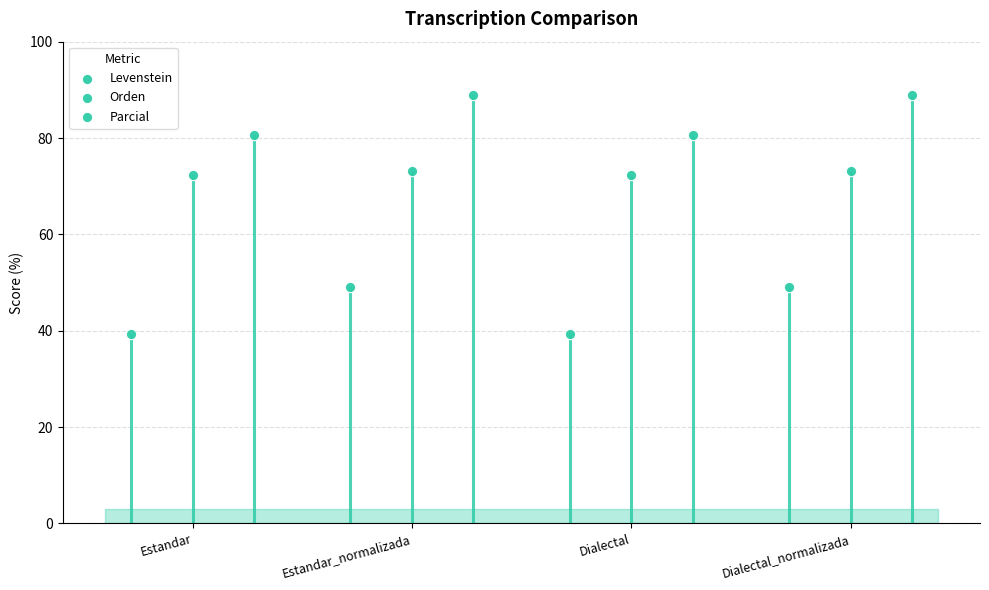

What is the total value across all series at Dialectal?

192.3